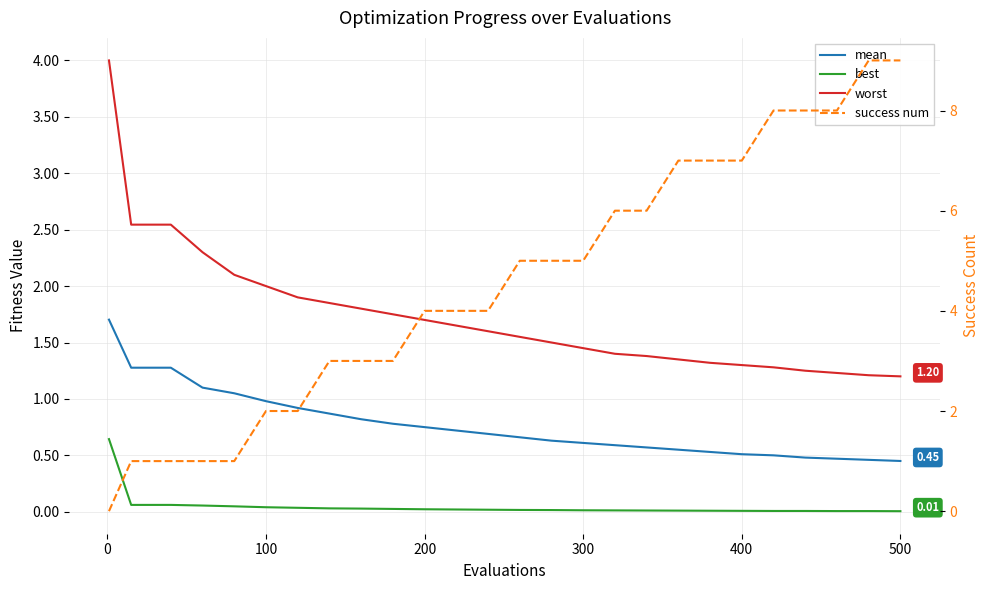

What is the sum of all best values?

1.2